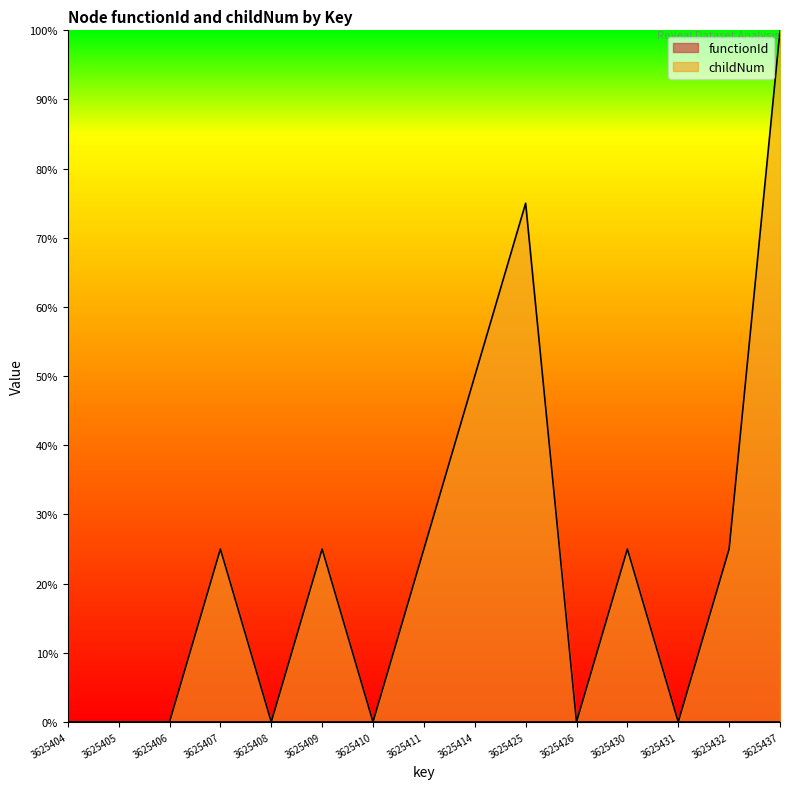

True or false: the data has more than 0 interior local peaks.

True